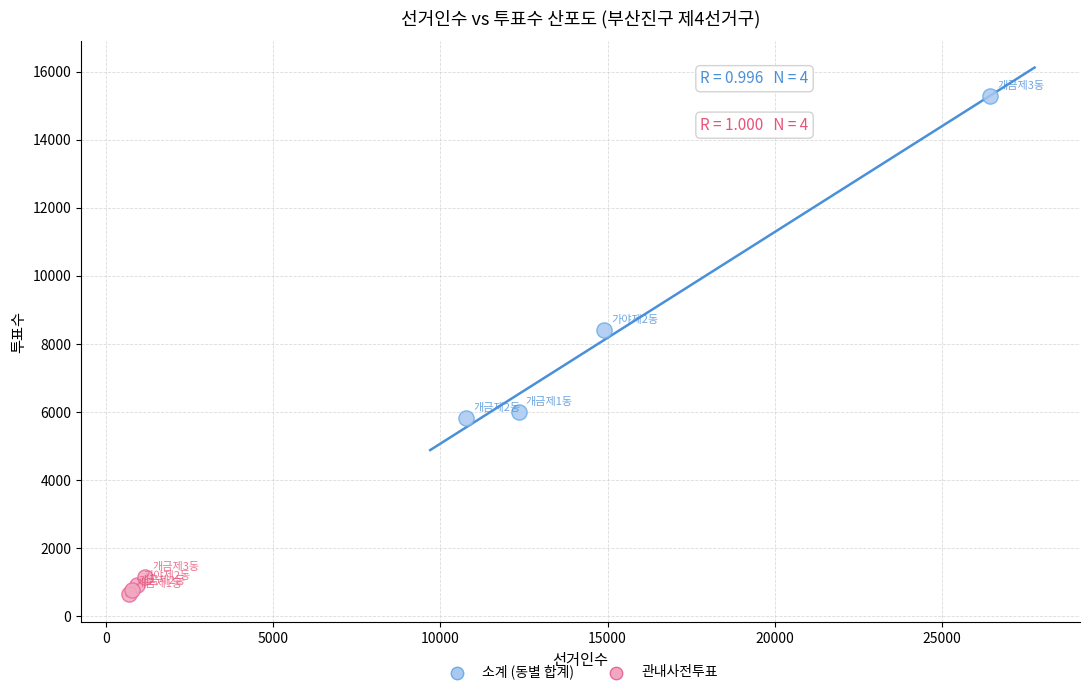

Which series contains the lowest Y value?

관내사전투표